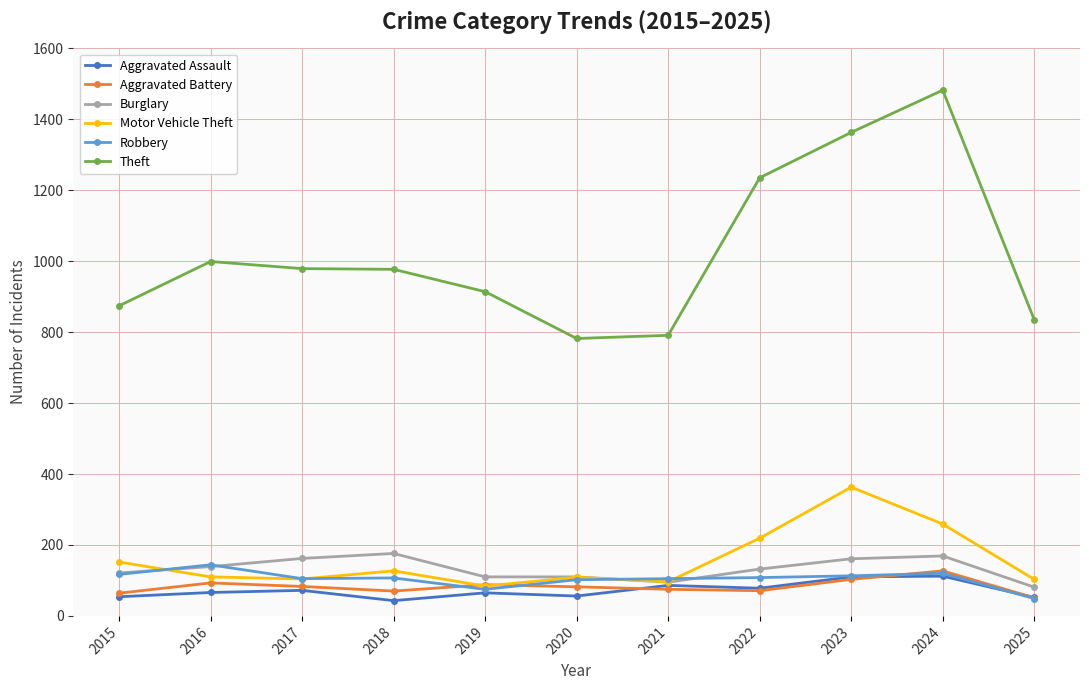

True or false: Burglary has a value of 110 at 2020.

True